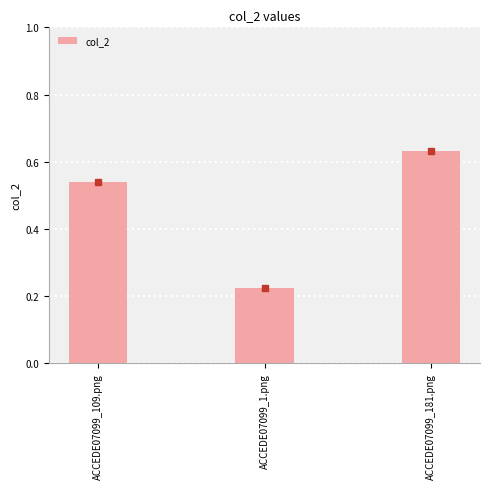

What is the label of the 2nd bar from the right?

ACCEDE07099_1.png